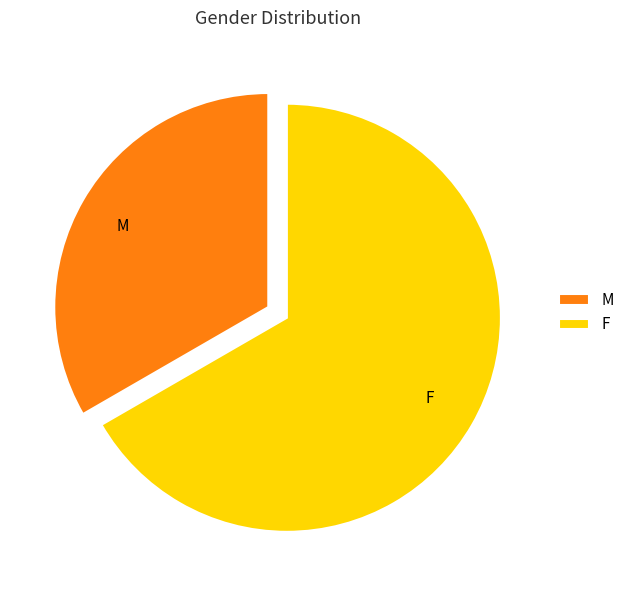

Which slice is the smallest?

M